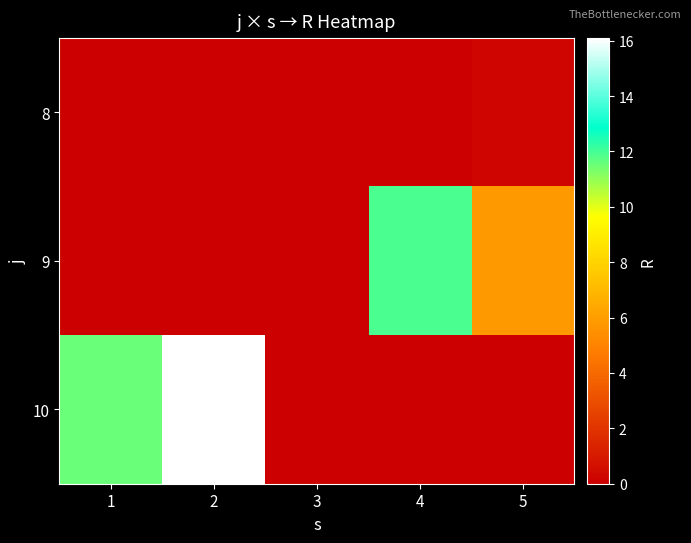

What is the spread (max minus min) of values at 5?

5.8